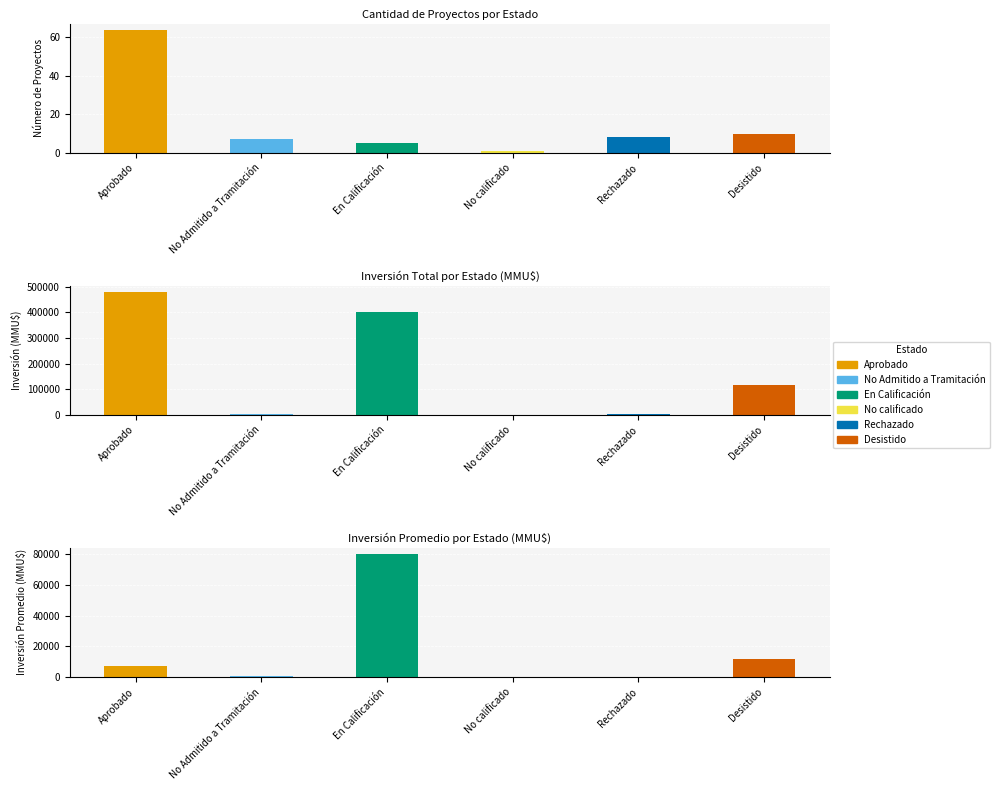

What is the difference between the second highest and minimum values?

9